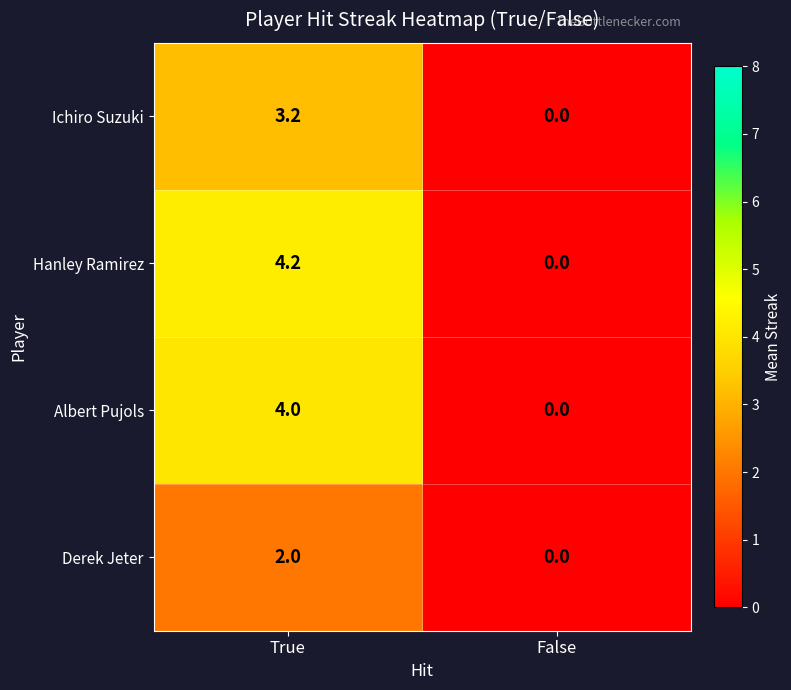

The Albert Pujols series shows 0.0 at False. True or false?

True